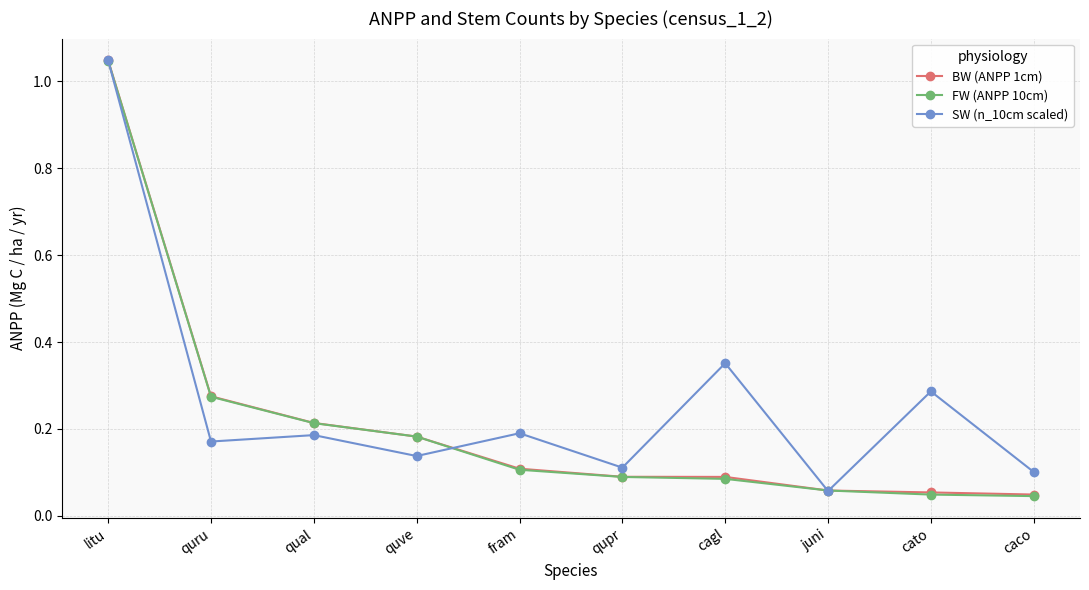

At which category is the sum across all series the highest?

litu